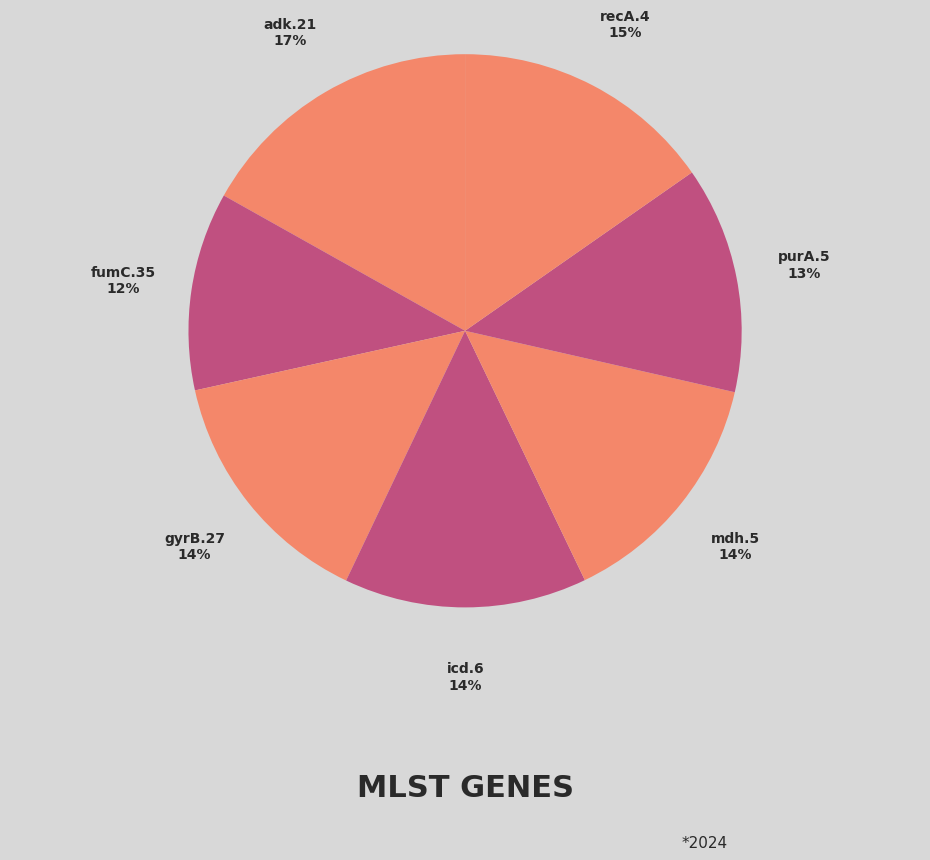

How many slices are in this pie chart?

7